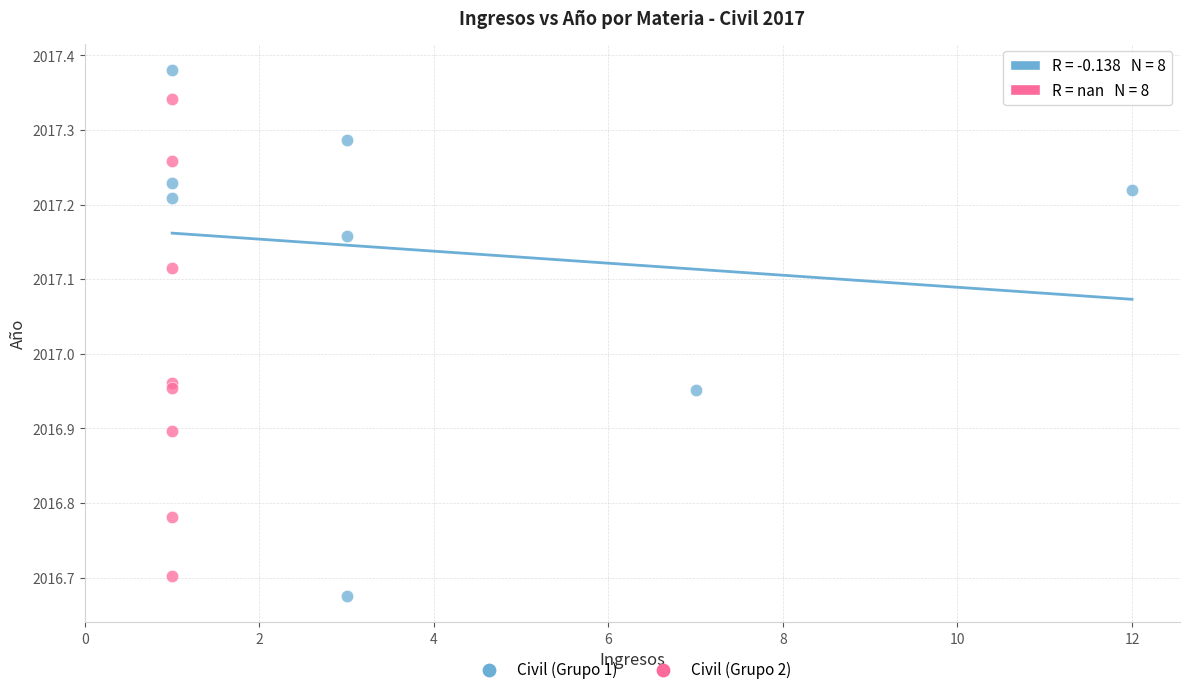

Which series has the widest spread of Y values?

Civil (Grupo 1)